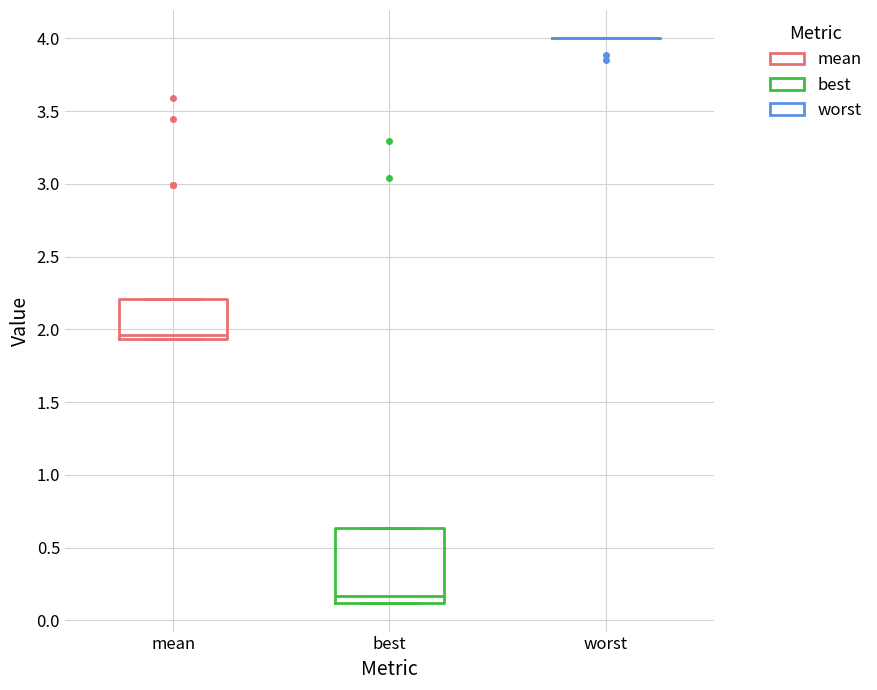

Which box is the tallest, from its lower edge to its upper edge?

best